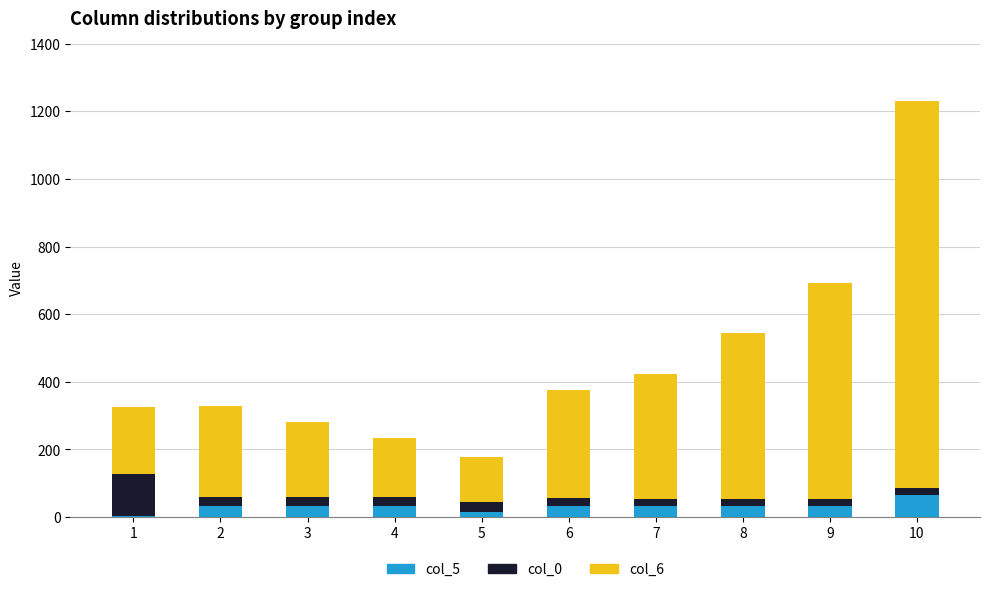

Rank the categories by col_0 value from lowest to highest.

7, 8, 9, 10, 6, 2, 3, 4, 5, 1